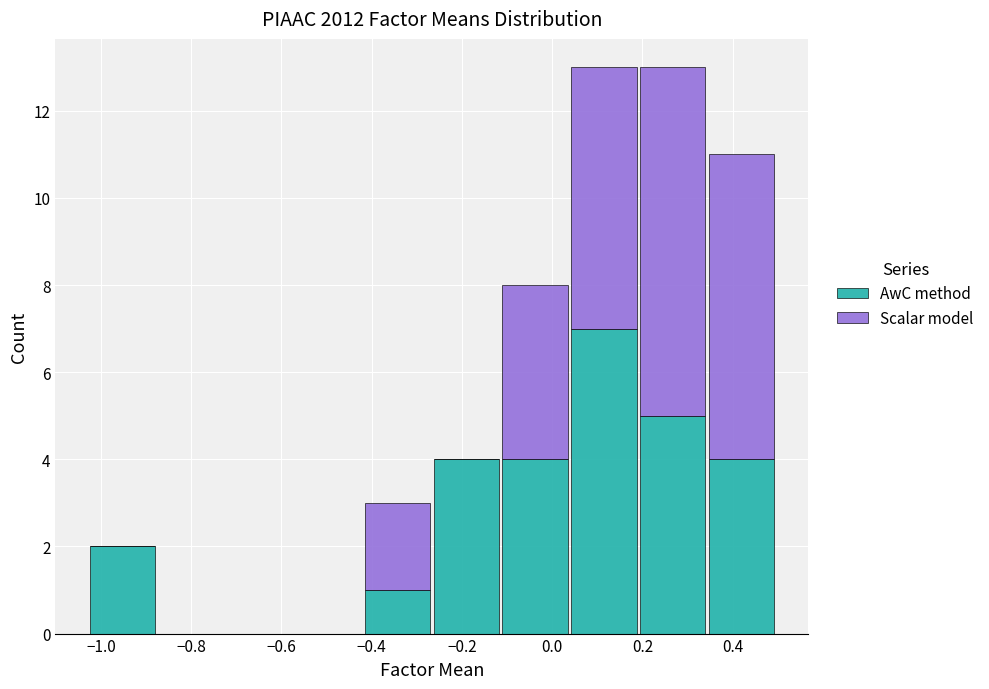

Reading left to right, transcribe this chart: for each stacked bar, give the range it covers on the x-axis and its total height. Neither the bar edges nor the heights are printed on the chart, so give them approximately, as read against the axes.

-1.02 to -0.88: 2
-0.88 to -0.72: 0
-0.72 to -0.58: 0
-0.58 to -0.42: 0
-0.42 to -0.26: 3
-0.26 to -0.12: 4
-0.12 to 0.04: 8
0.04 to 0.20: 13
0.20 to 0.34: 13
0.34 to 0.50: 11